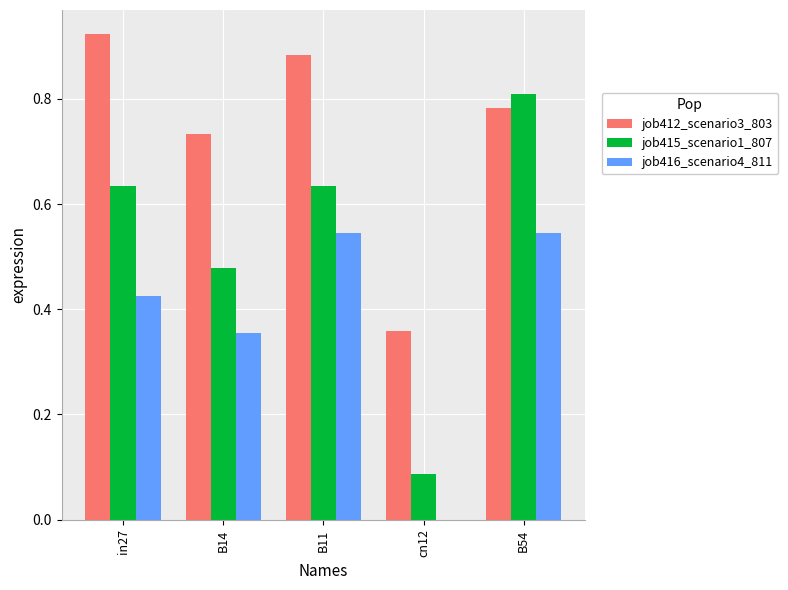

At which label is job415_scenario1_807 closest to 0?

cn12